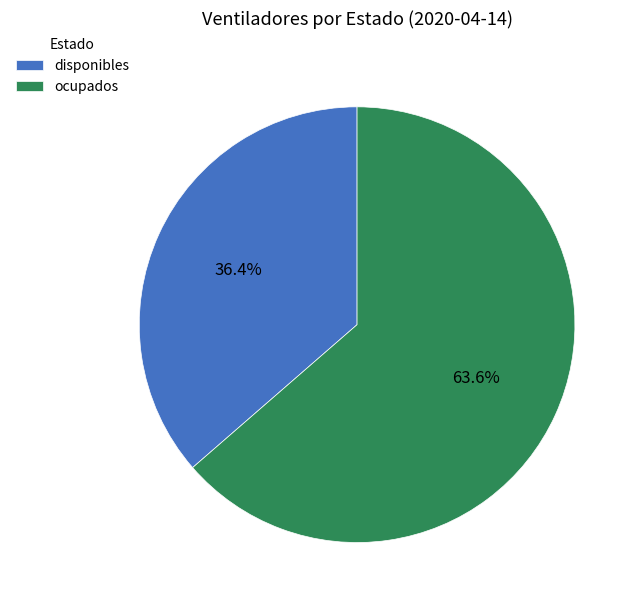

To the nearest percent, what portion does ocupados represent?

64%